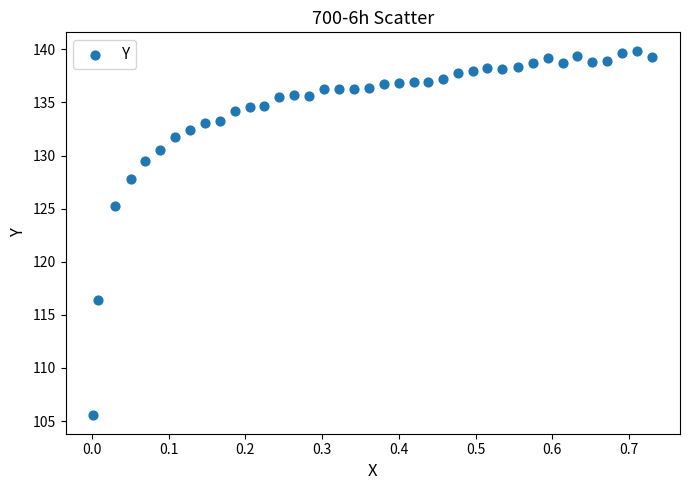

What Y value in the scatter plot is closest to 122?

125.2